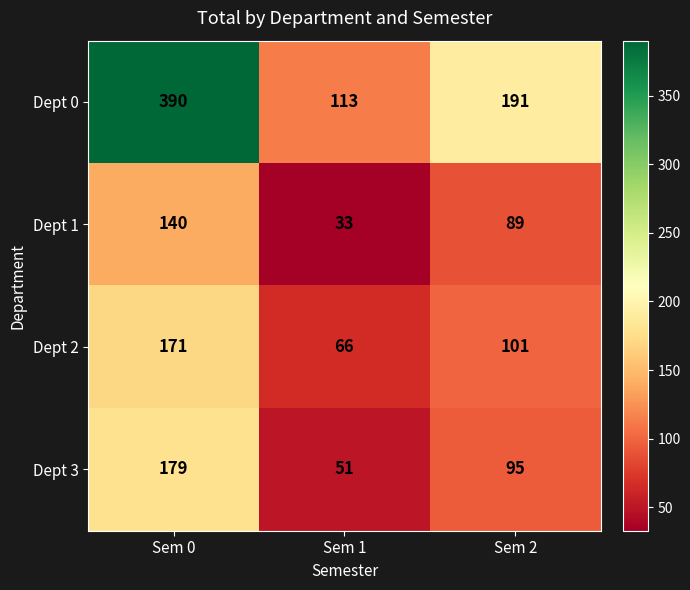

How many categories are shown in the chart?

3